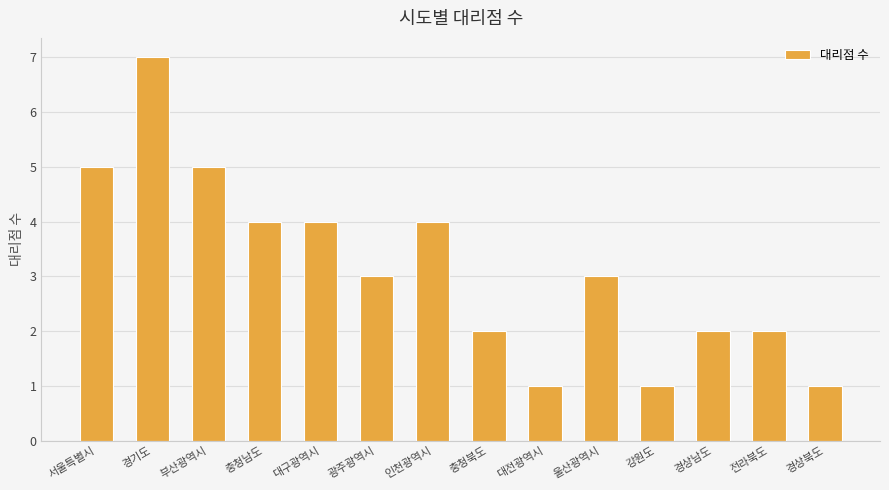

Read the value at 인천광역시.

4